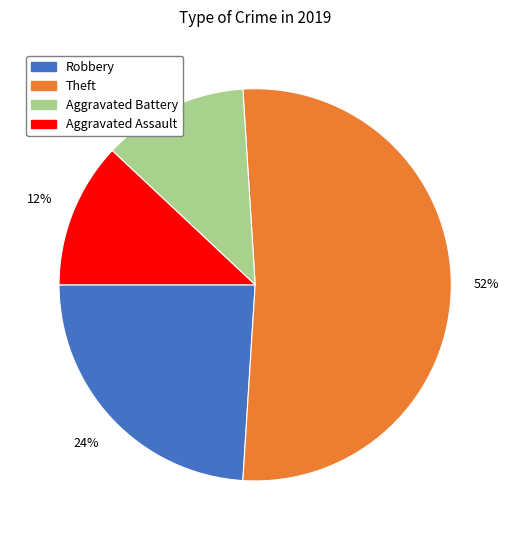

Count the number of slices in the pie.

4